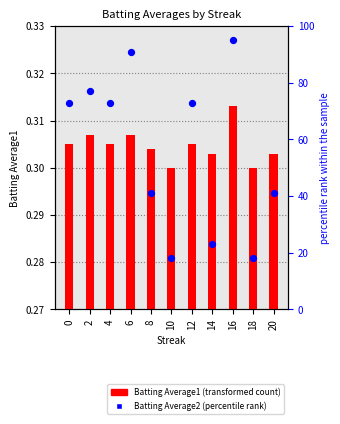

Which series contains the lowest Y value?

Batting Average1